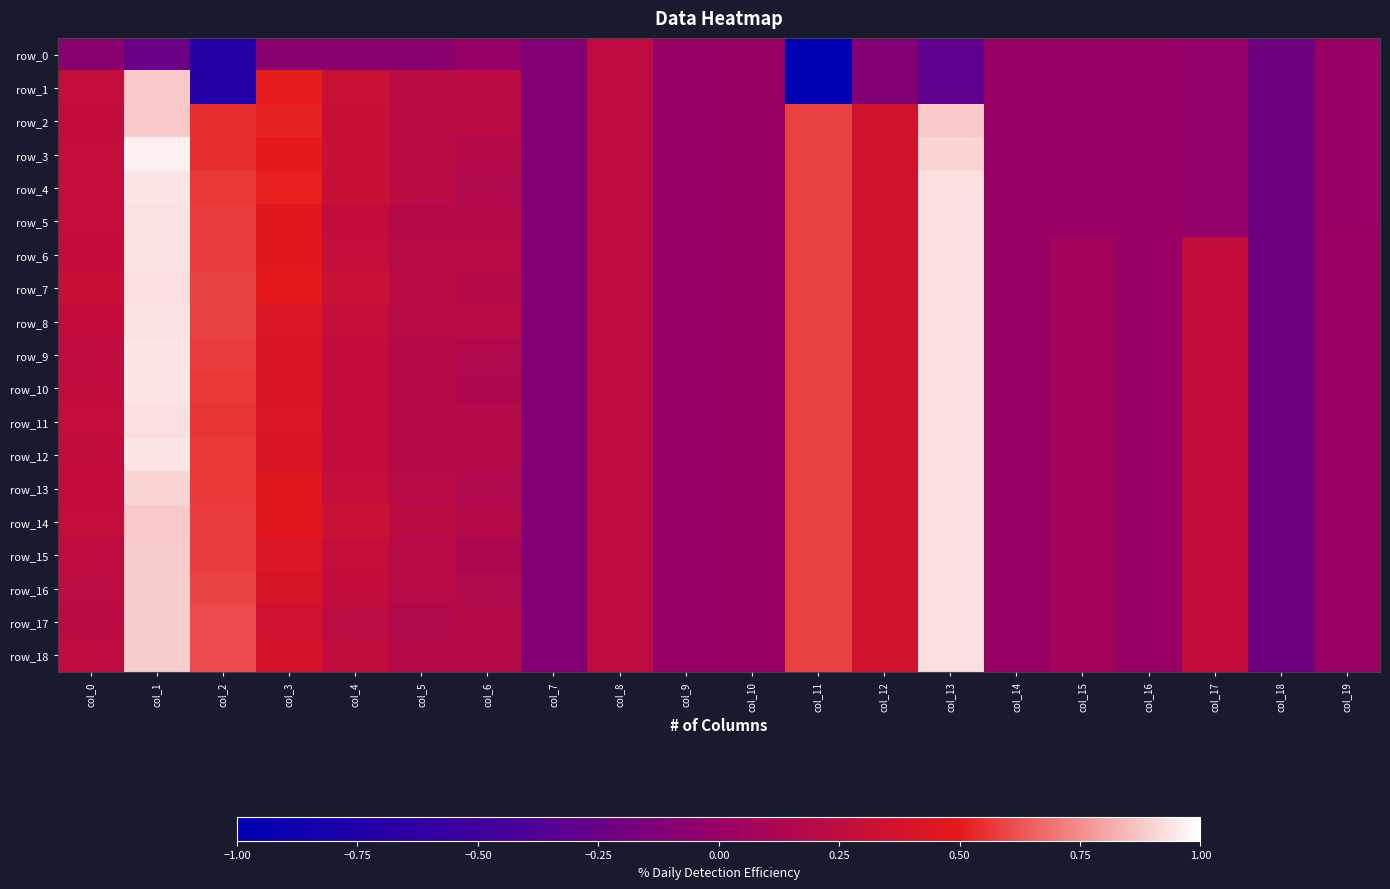

Between col_2 and col_18, which series saw the biggest shift?

row_17